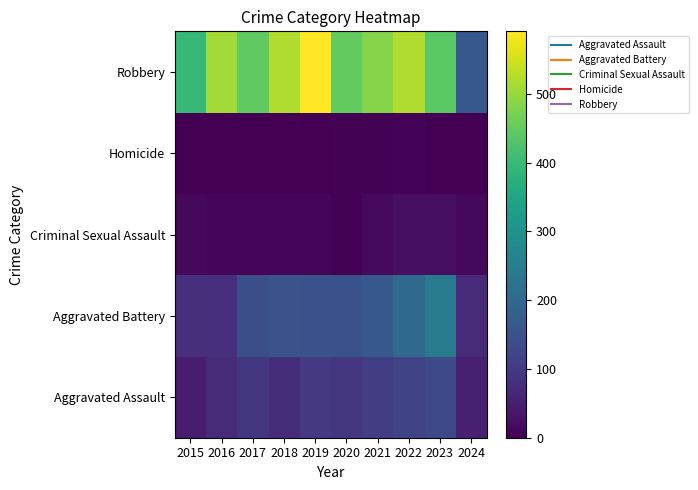

Which category has the highest value across all series?

2019